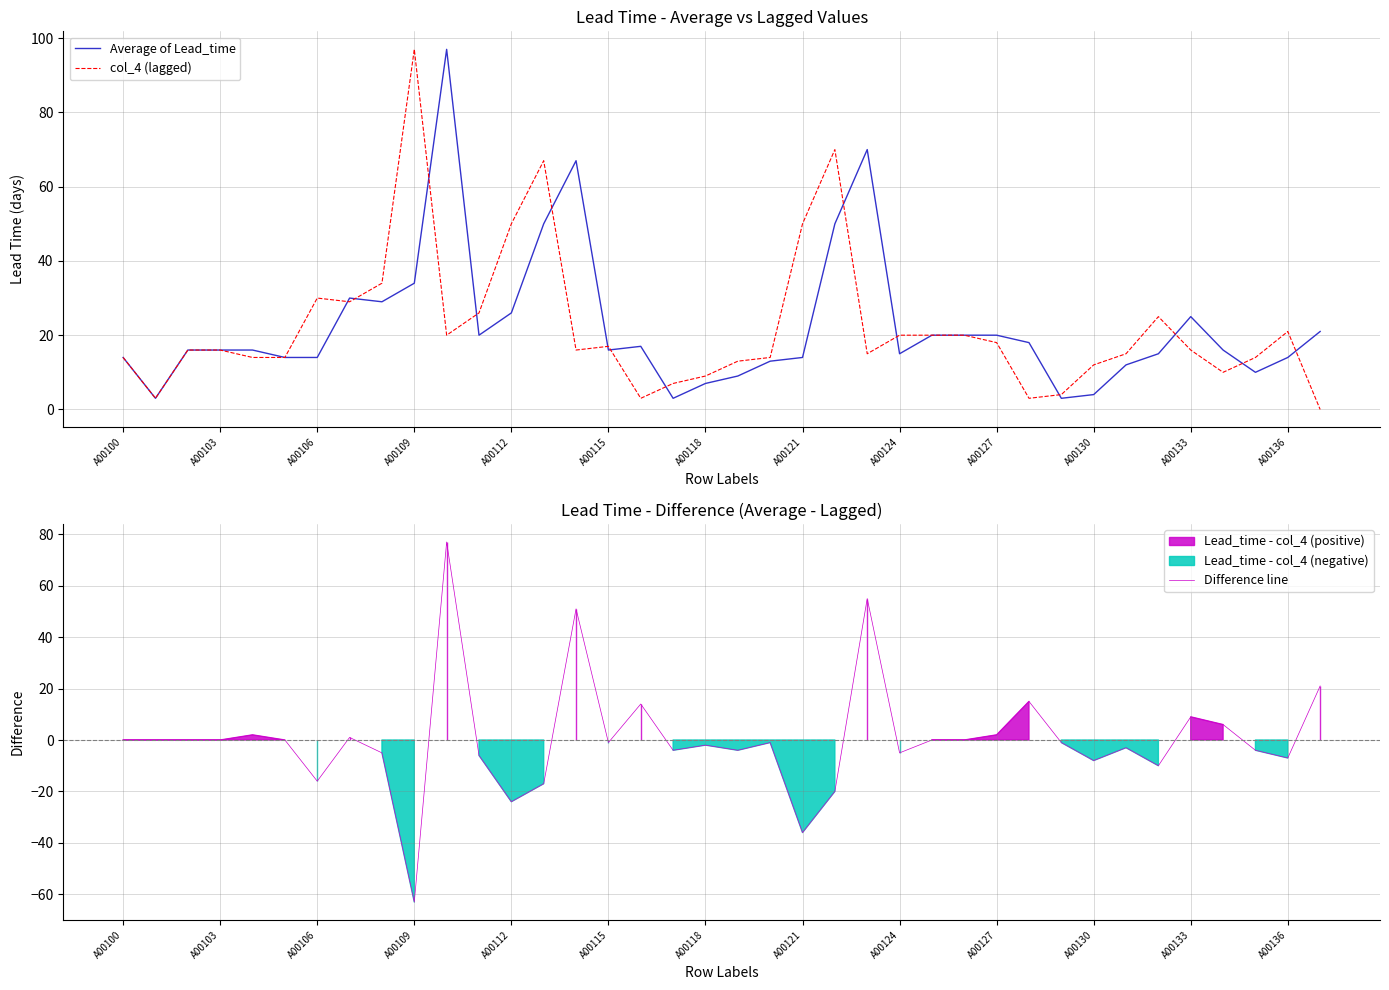

Is the value of col_4 (lagged) at A00121 greater than the value of Average of Lead_time at A00124?

Yes